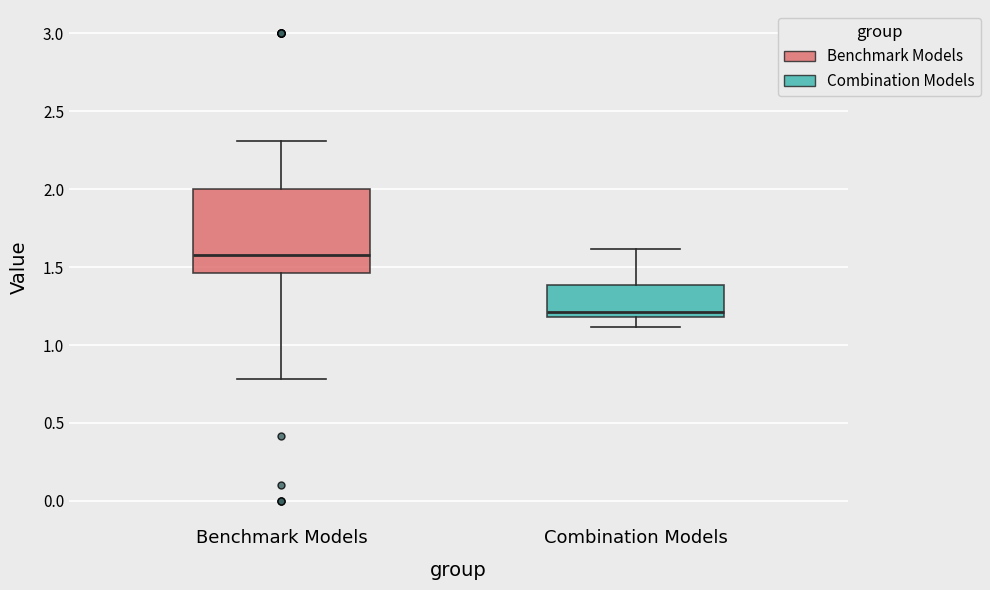

Where does the lower whisker of the box for Combination Models end on the y-axis? The values are not printed on the chart, so give them approximately, as read against the axis.

1.10